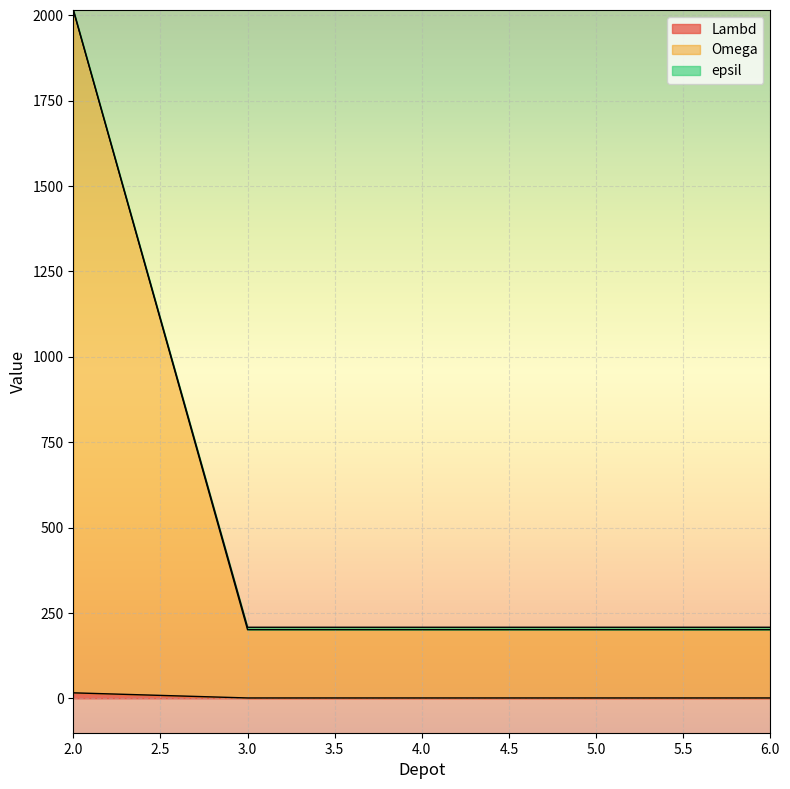

Which label corresponds to the largest value in the chart?

2